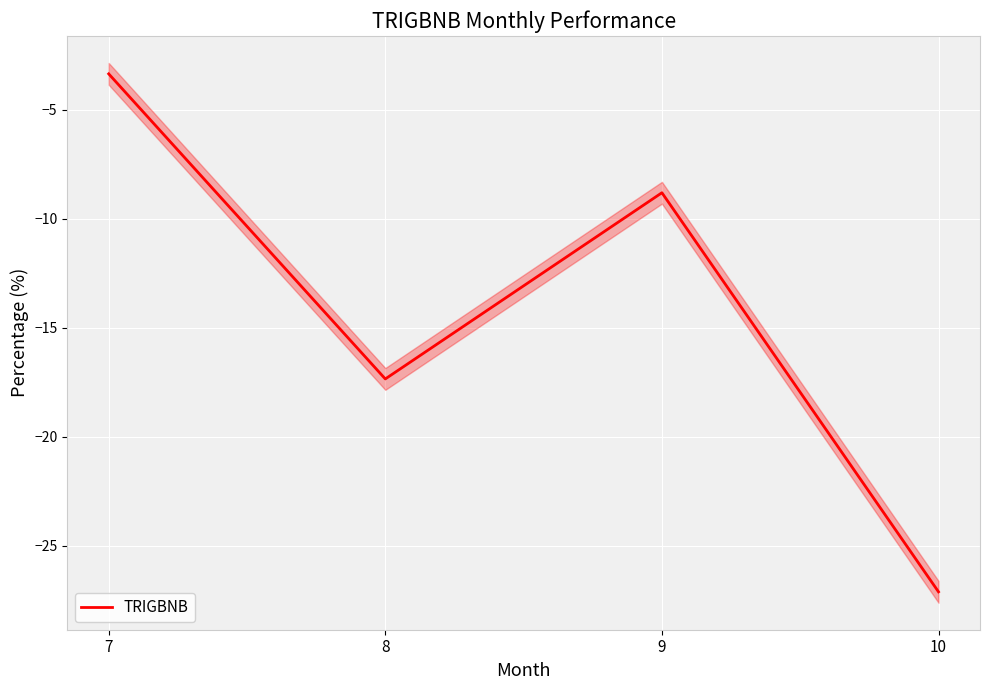

List the labels in order of value, largest first.

7, 9, 8, 10